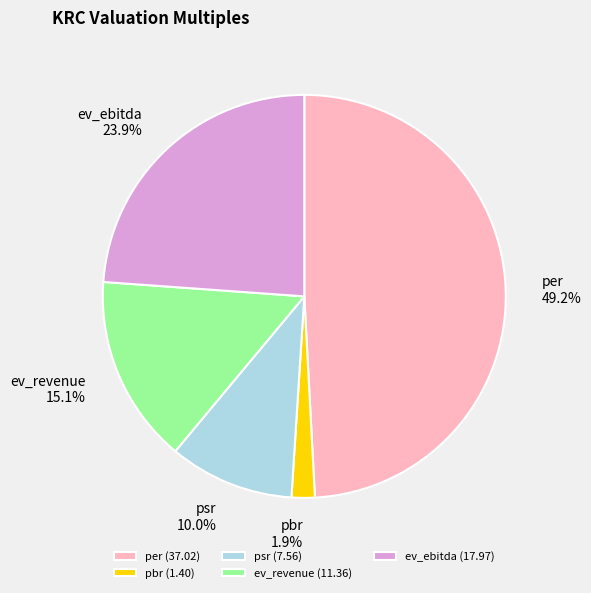

Does any single category account for the majority?

No